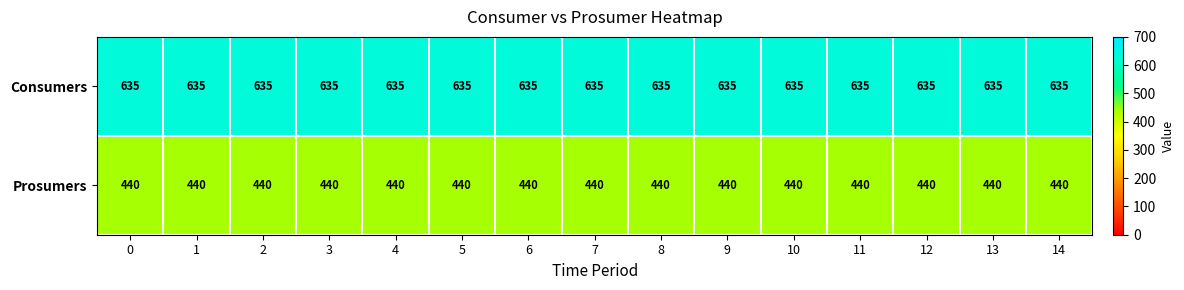

At how many categories does at least one series exceed 509?

15